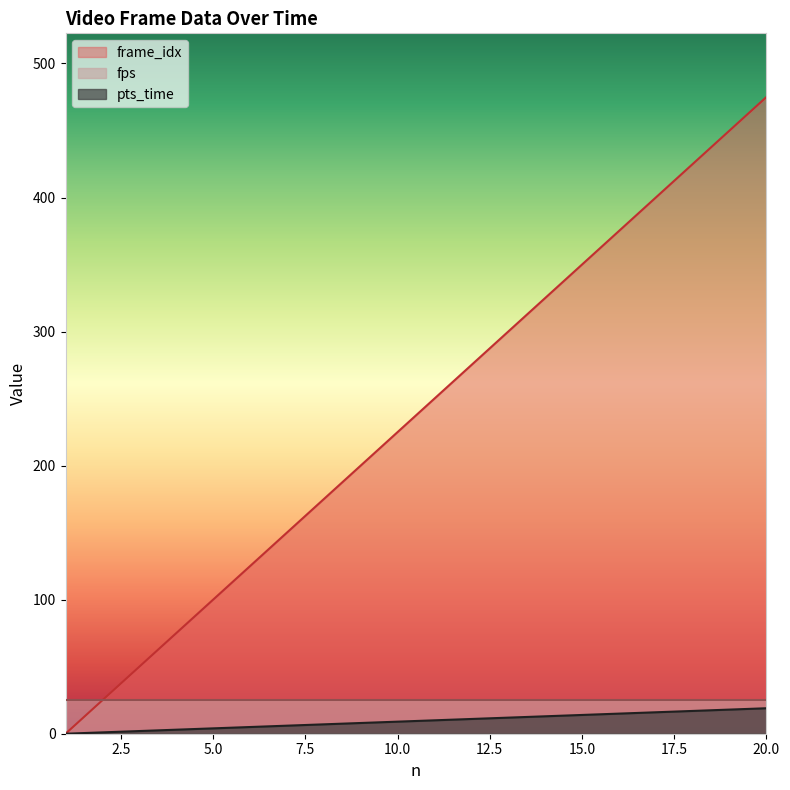

Which series has the largest total across all categories?

frame_idx